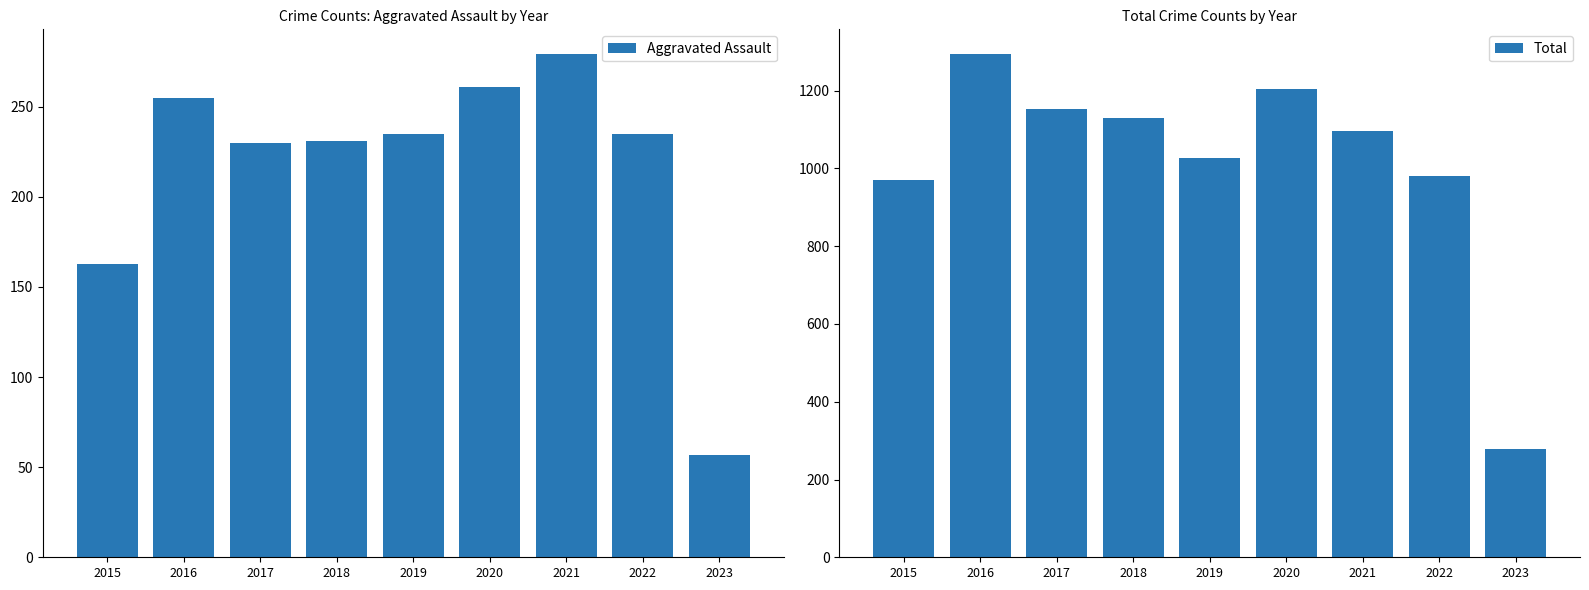

Rank the series by their maximum value, from highest to lowest.

Total, Aggravated Assault